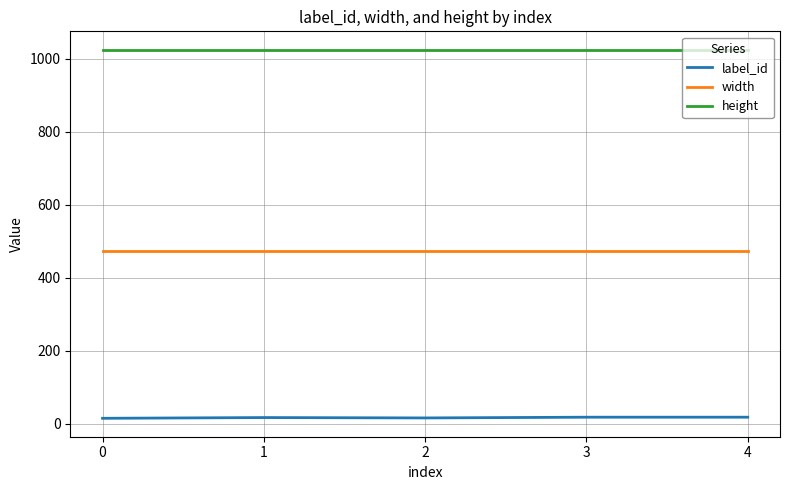

List the series in order of their peak value, lowest first.

label_id, width, height